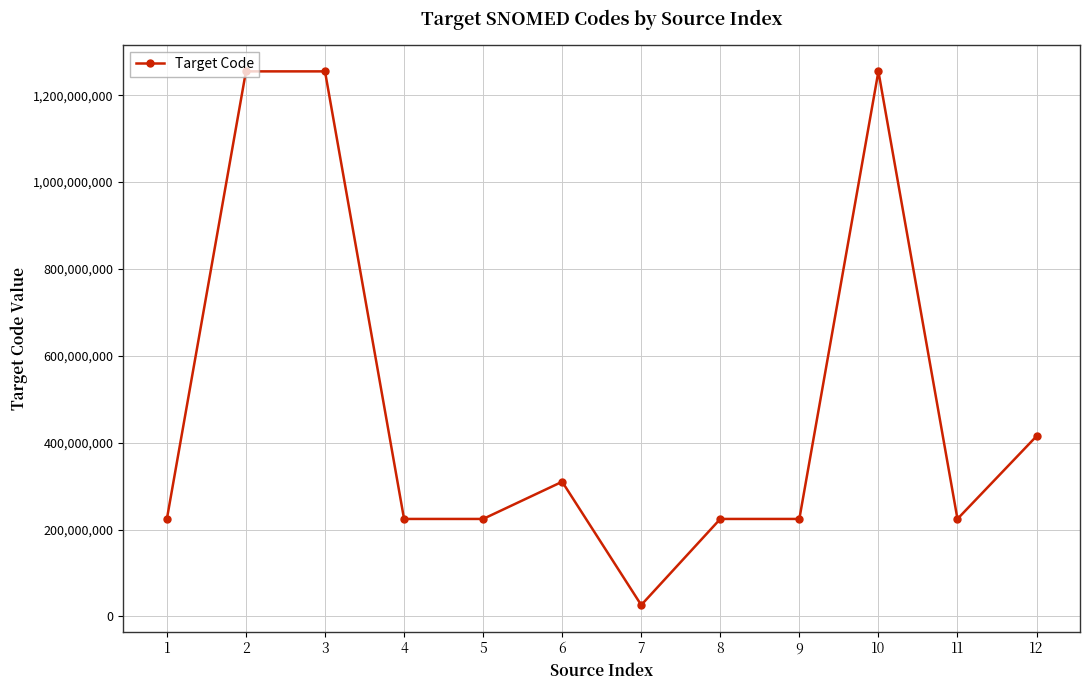

The chart shows a value of 224556006 at 11. True or false?

True